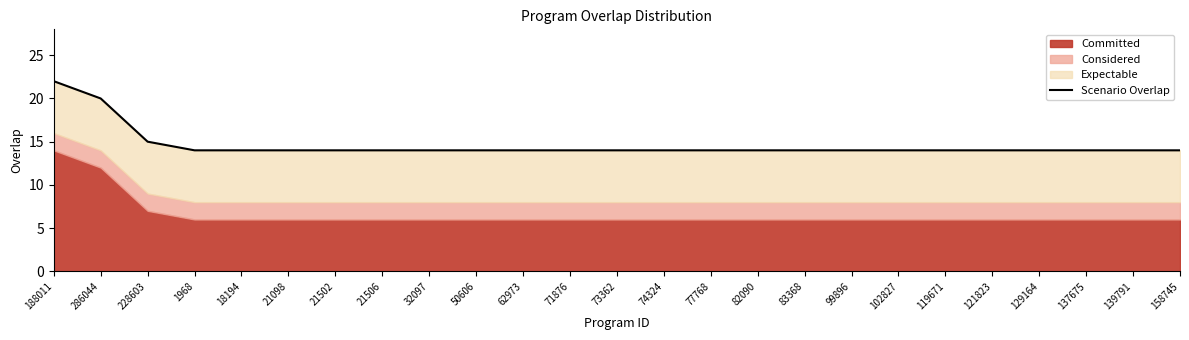

What is the difference between the second highest and second lowest values?

6